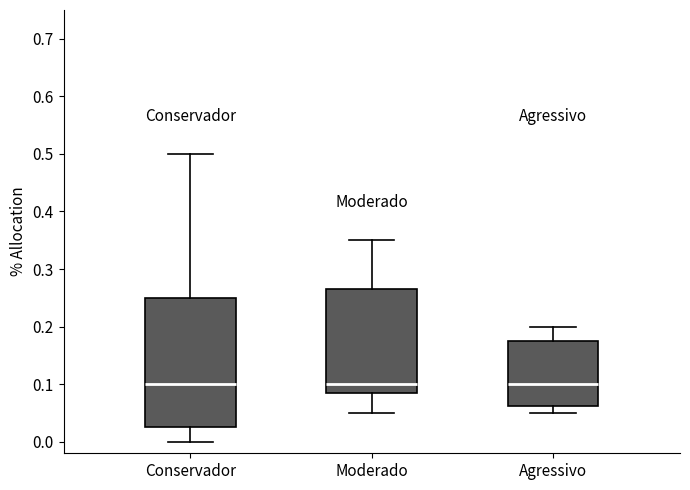

Reading left to right, transcribe this box plot: for each box, give where its median line is, the range the box spans, and where its two whiskers end, as read against the y-axis. The values are not printed on the chart, so give them approximately, as read against the axis.

Conservador: median 0.10, box 0.03 to 0.25, whiskers 0.00 to 0.50
Moderado: median 0.10, box 0.09 to 0.27, whiskers 0.05 to 0.35
Agressivo: median 0.10, box 0.06 to 0.18, whiskers 0.05 to 0.20